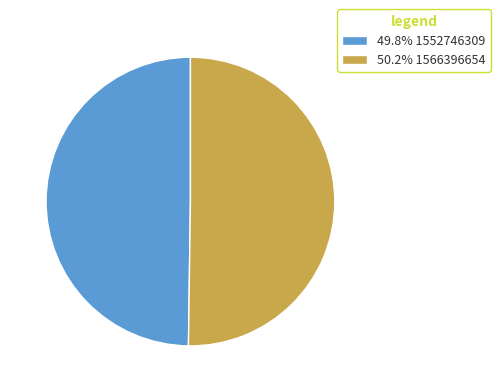

Do 50.2% 1566396654 and 49.8% 1552746309 together represent more than half of the pie?

Yes